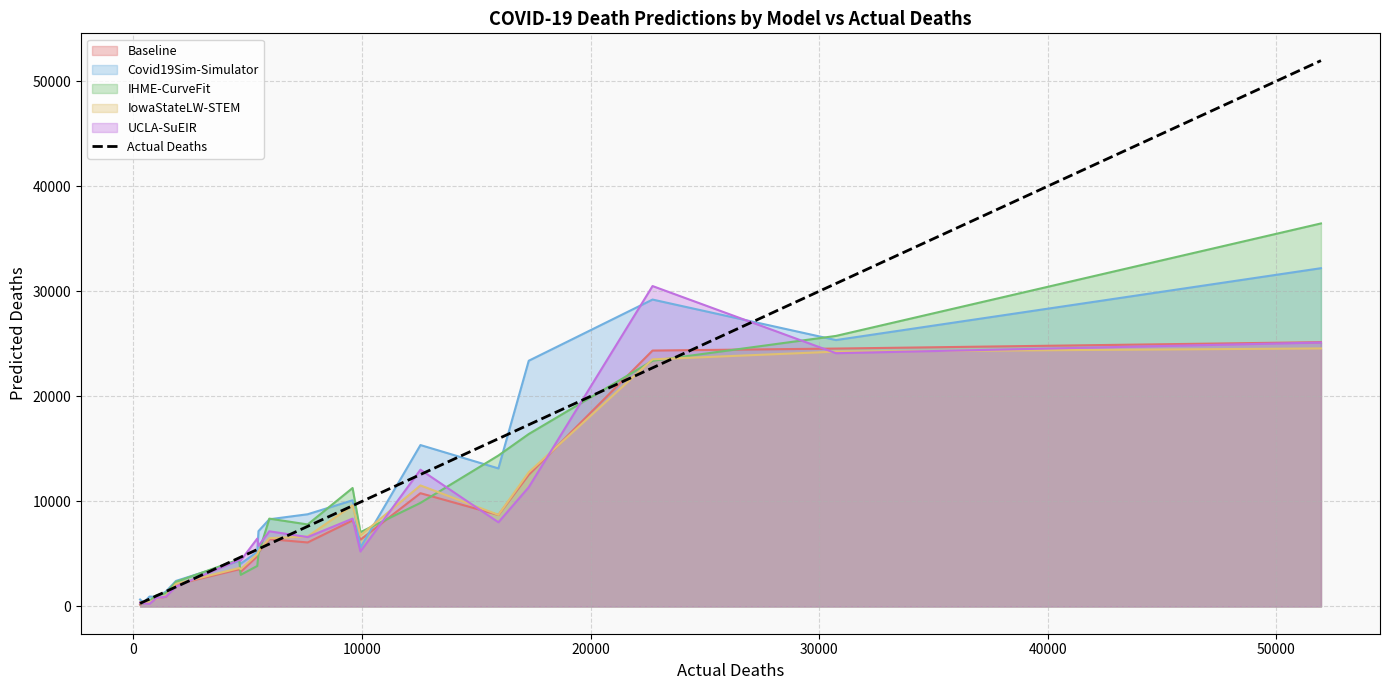

What is the maximum value for IowaStateLW-STEM?

24558.0